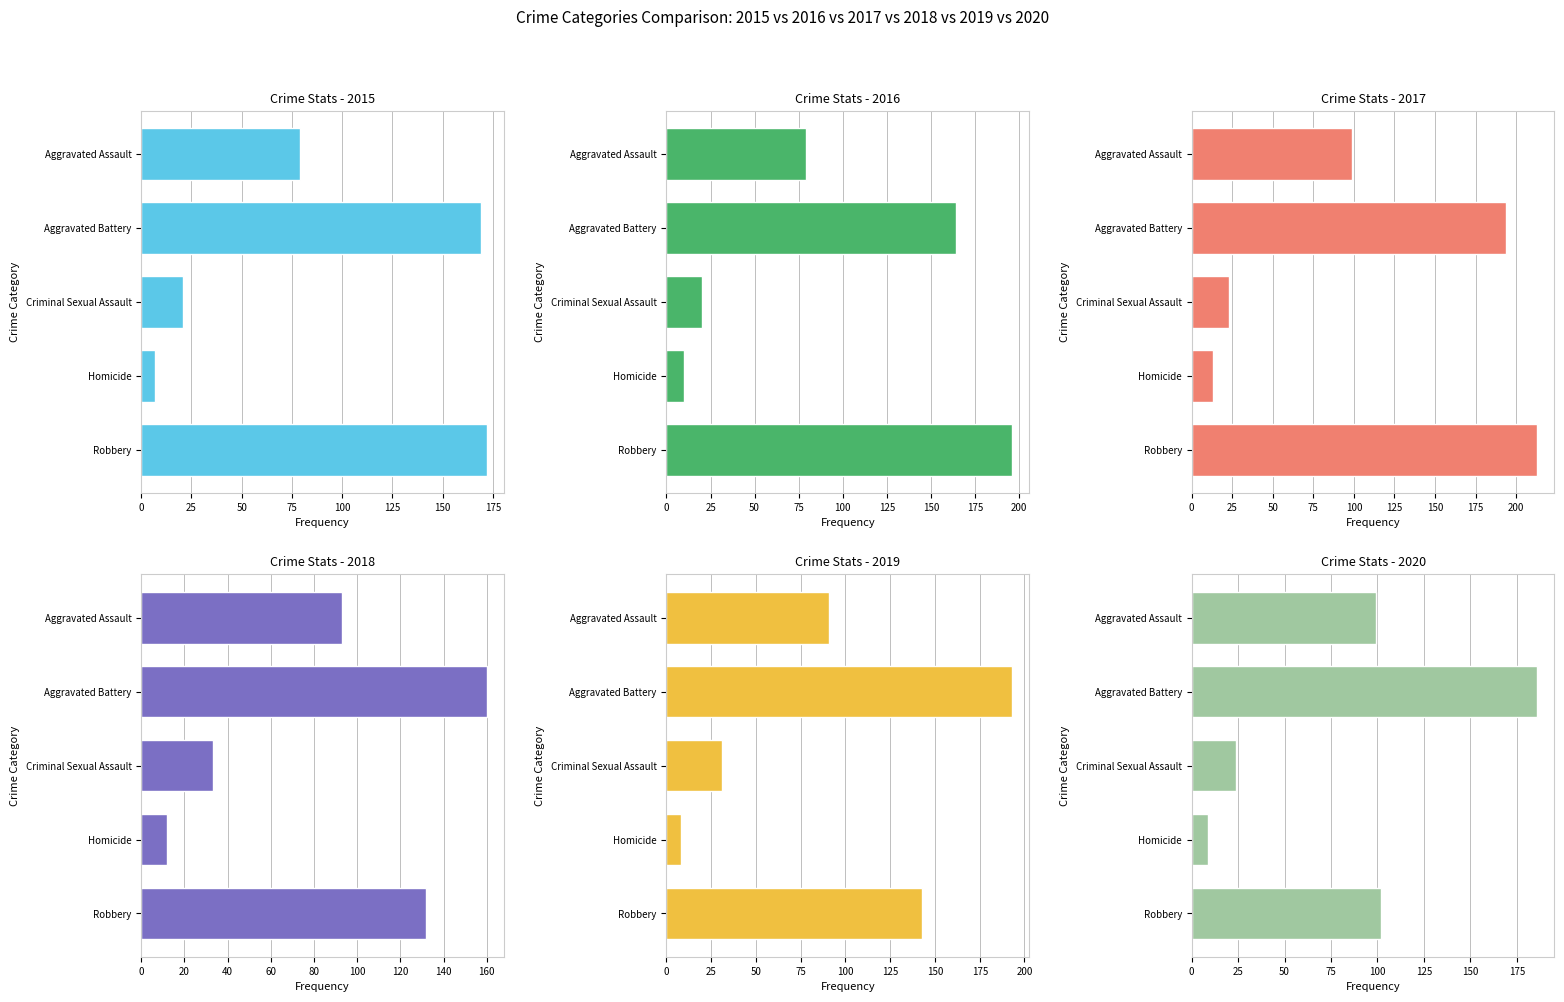

What is the minimum value shown in the chart?

7